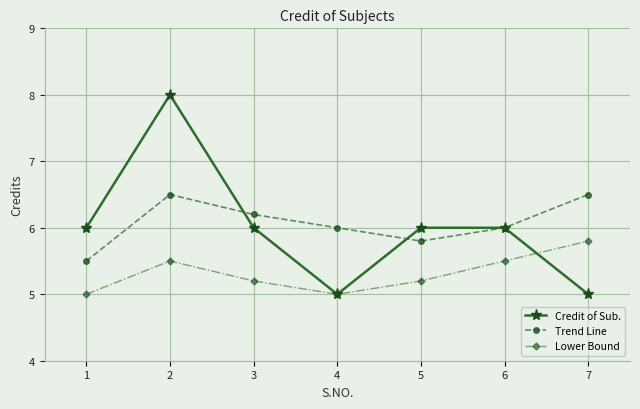

What is the highest value of the Credit of Sub. series?

8.0